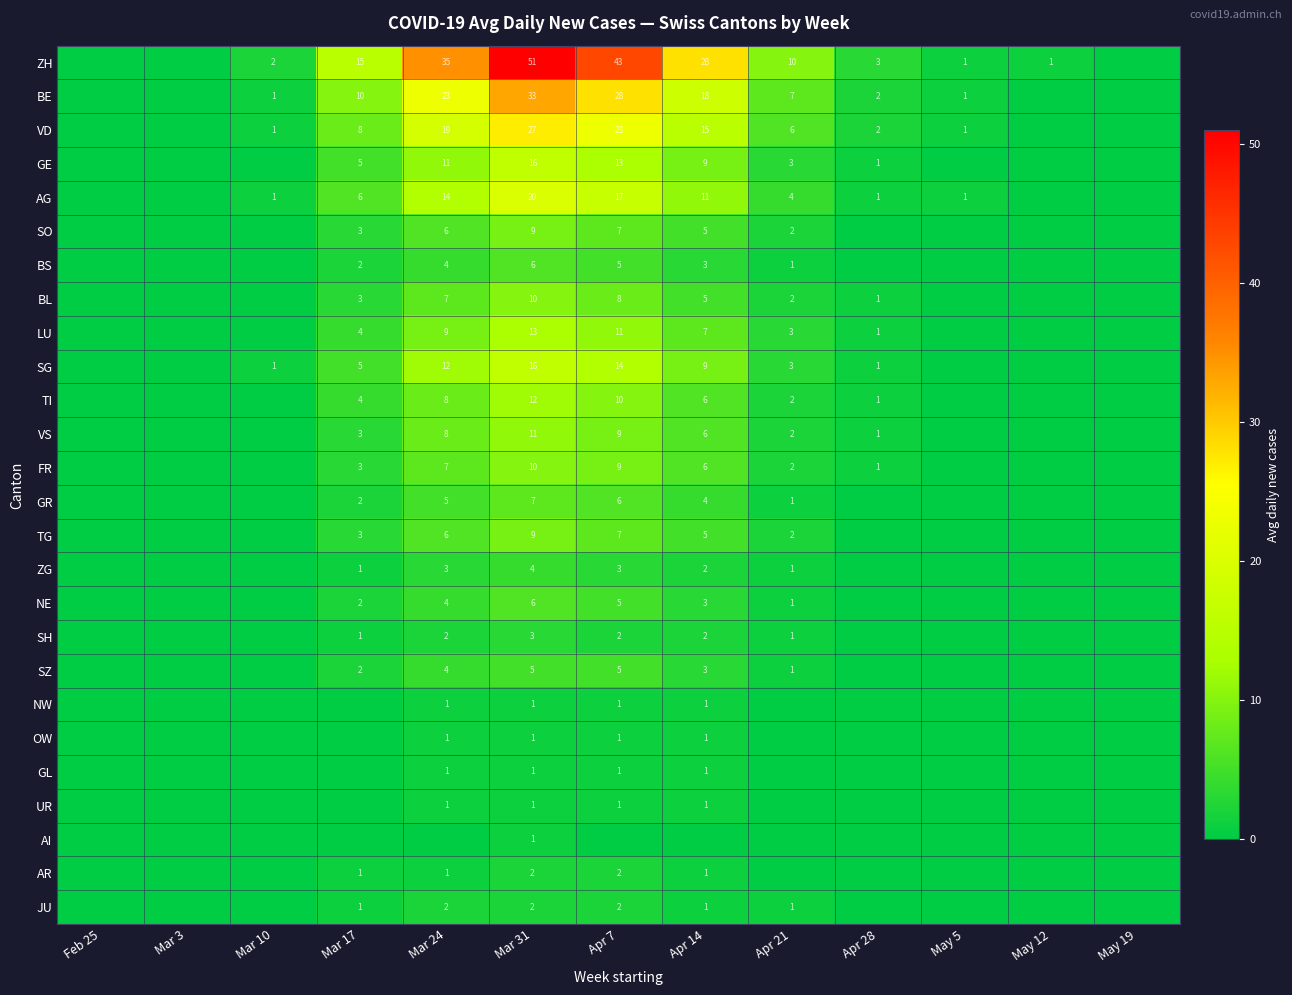

The value of GE at Apr 7 is 7. True or false?

False